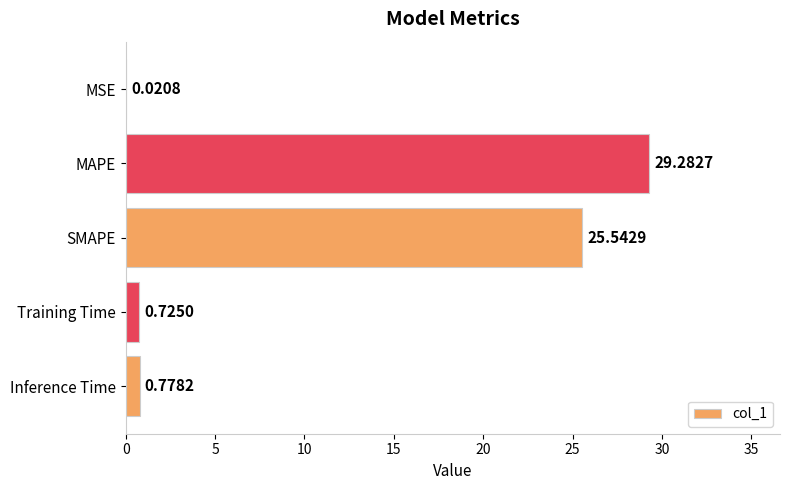

At which label is the value closest to 14?

SMAPE